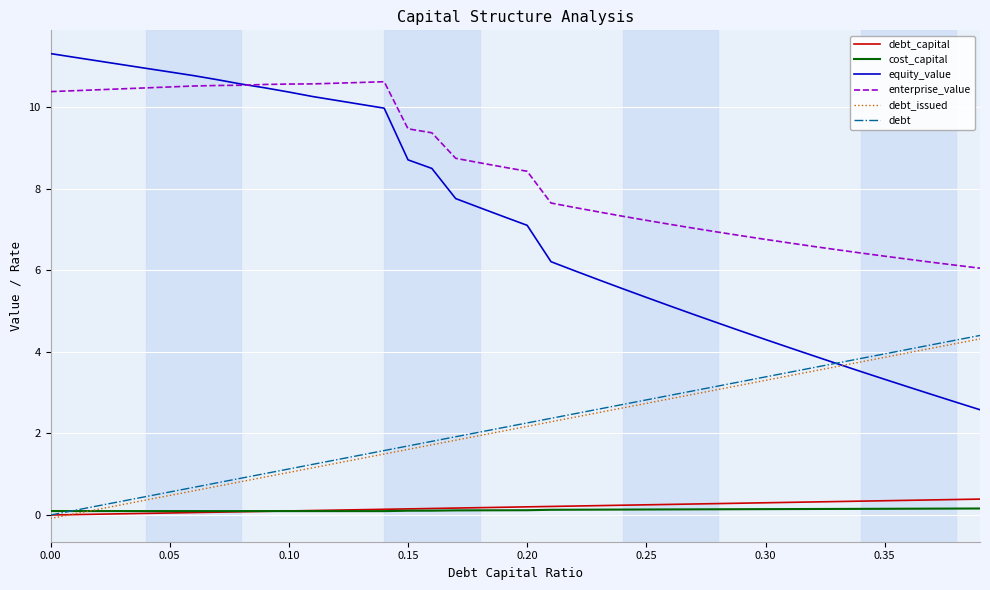

Which series has the widest spread of values?

equity_value